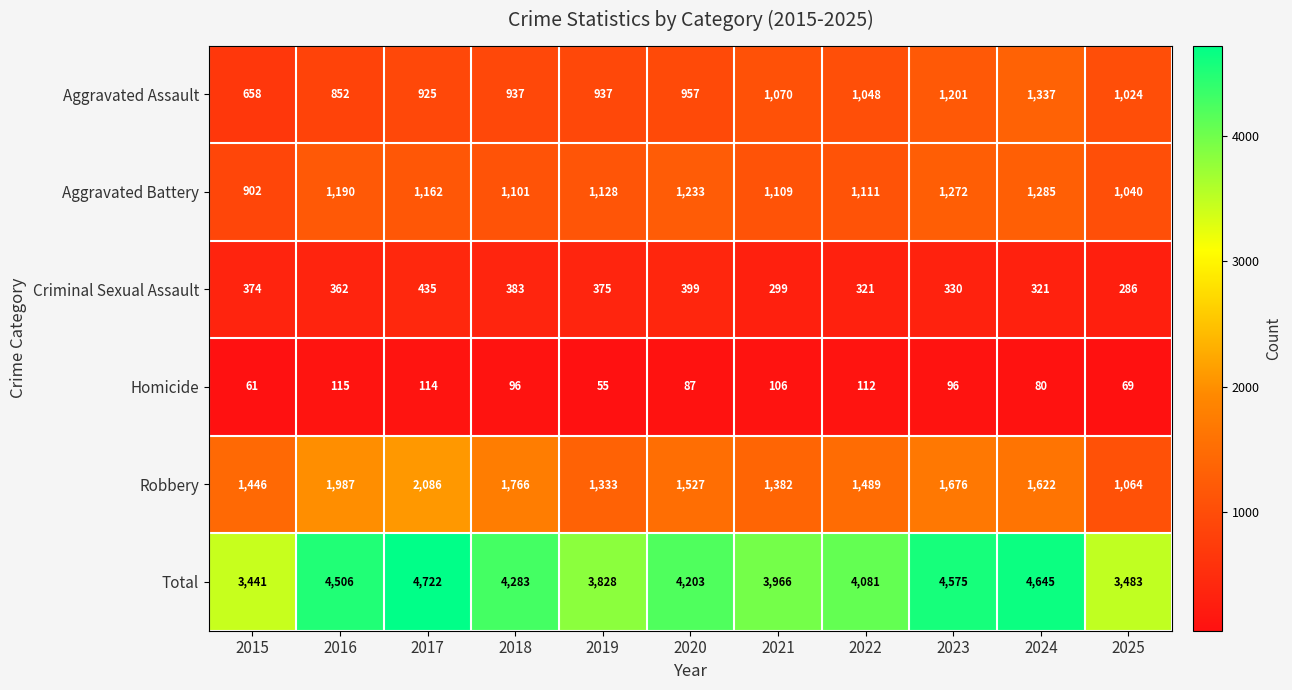

The Homicide series shows 114 at 2017. True or false?

True